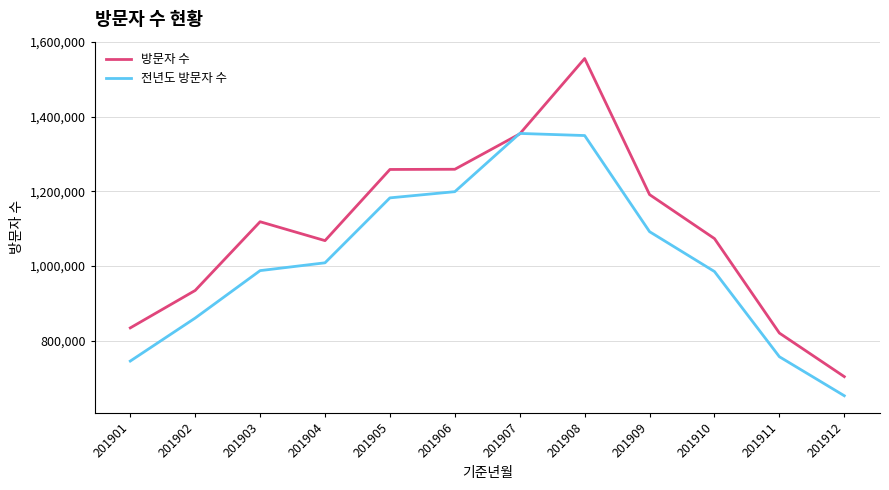

What are all the series names shown in the legend?

방문자 수, 전년도 방문자 수